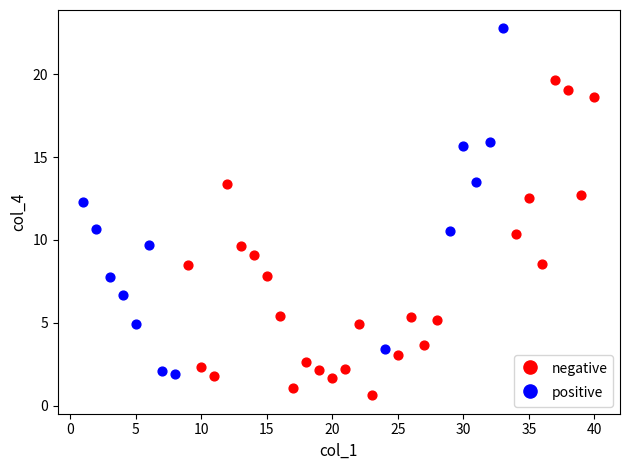

Which series contains the lowest Y value?

negative